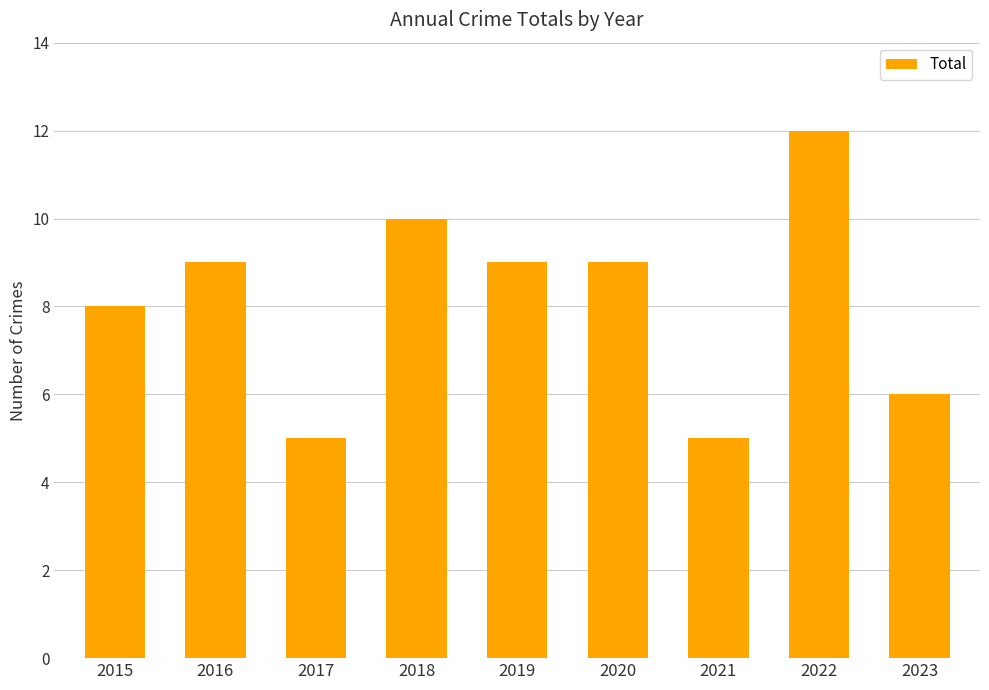

Between 2019 and 2015, which is larger?

2019